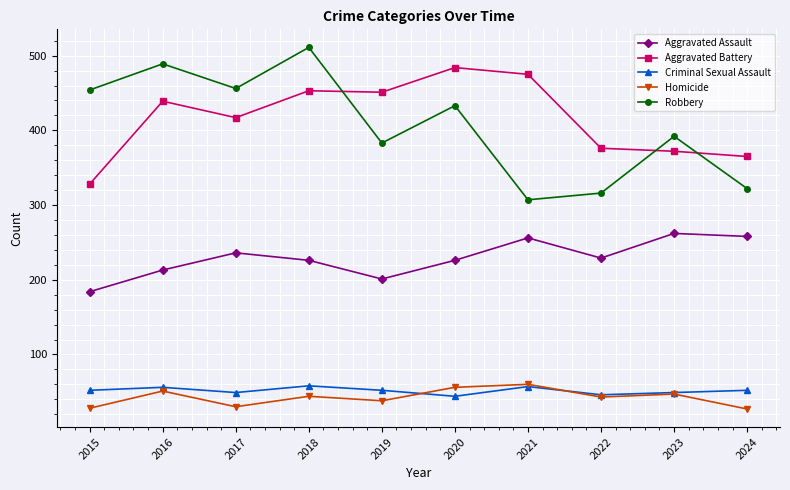

Is it true that Aggravated Battery equals 242 at 2021?

False